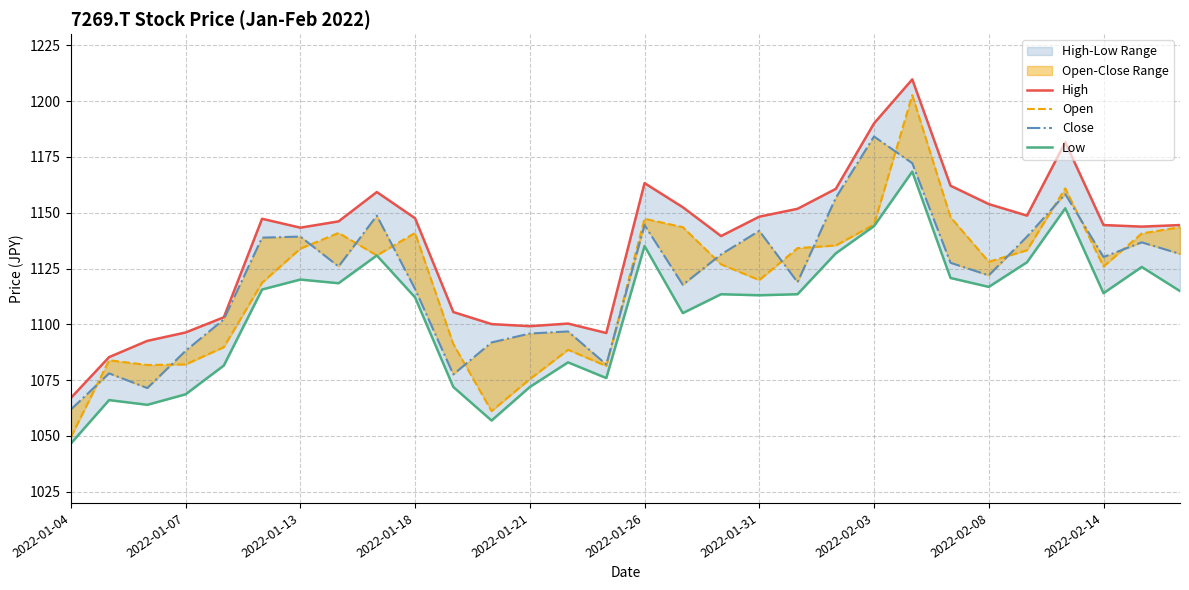

Rank the categories by Low value from lowest to highest.

2022-01-04, 11, 2022-01-13, 2022-01-07, 2022-01-18, 10, 12, 14, 2022-01-21, 13, 16, 2022-02-14, 18, 19, 17, 27, 29, 2022-01-26, 24, 2022-02-03, 2022-01-31, 23, 28, 25, 2022-02-08, 20, 15, 21, 26, 22